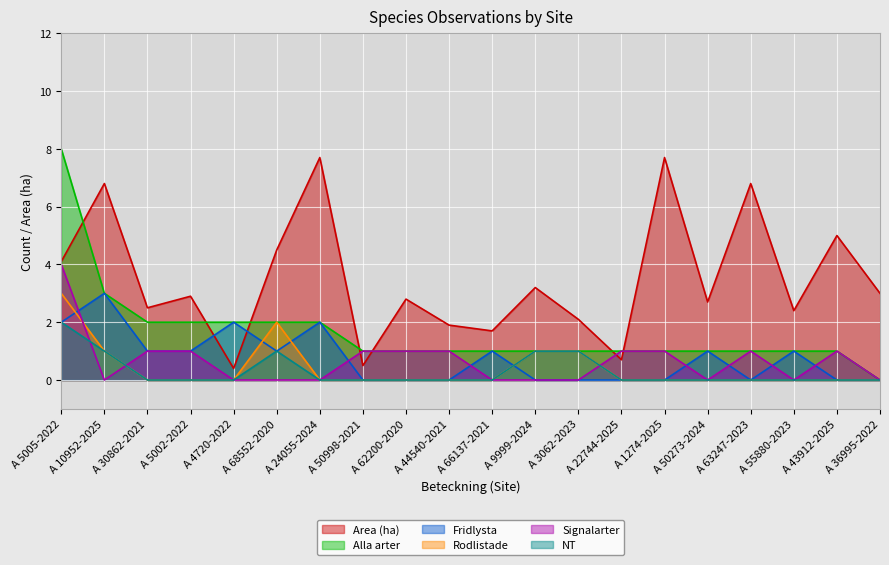

In Area (ha), how many points are higher than both neighbors (excluding endpoints)?

8